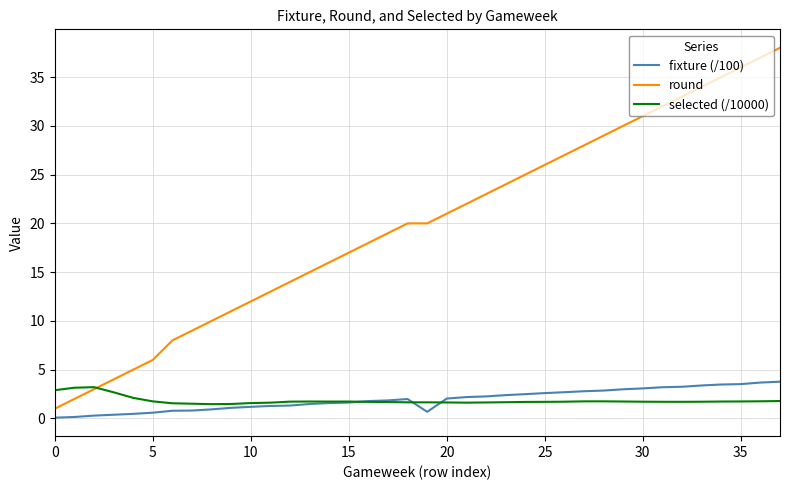

True or false: fixture (/100) and round intersect in this chart.

False